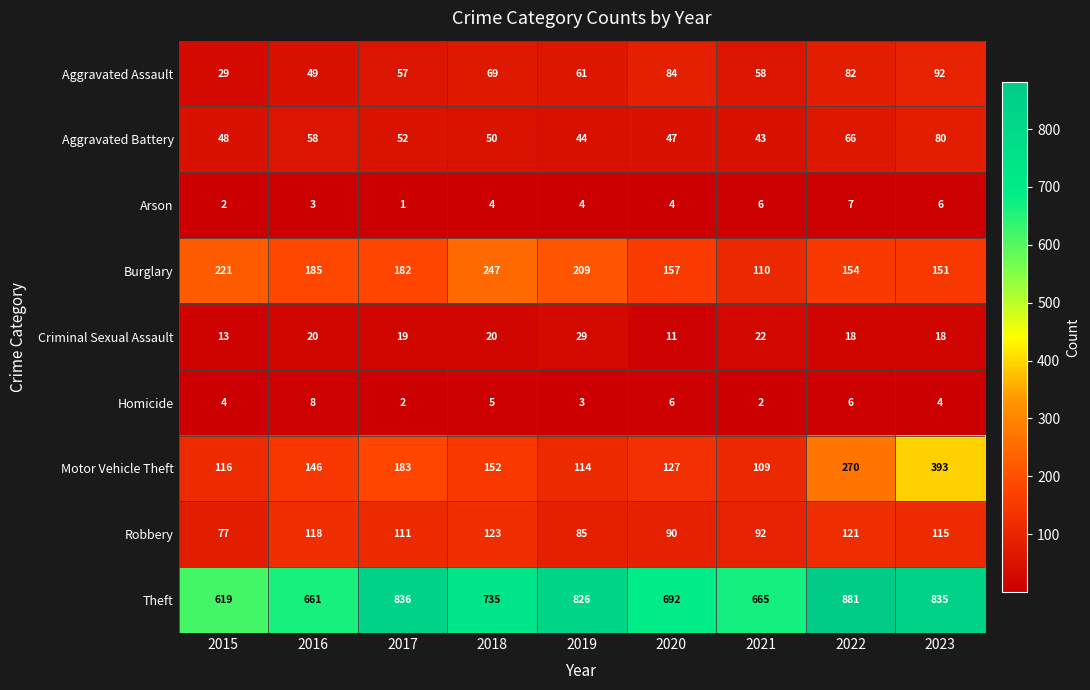

At which label does Criminal Sexual Assault first exceed 19?

2016